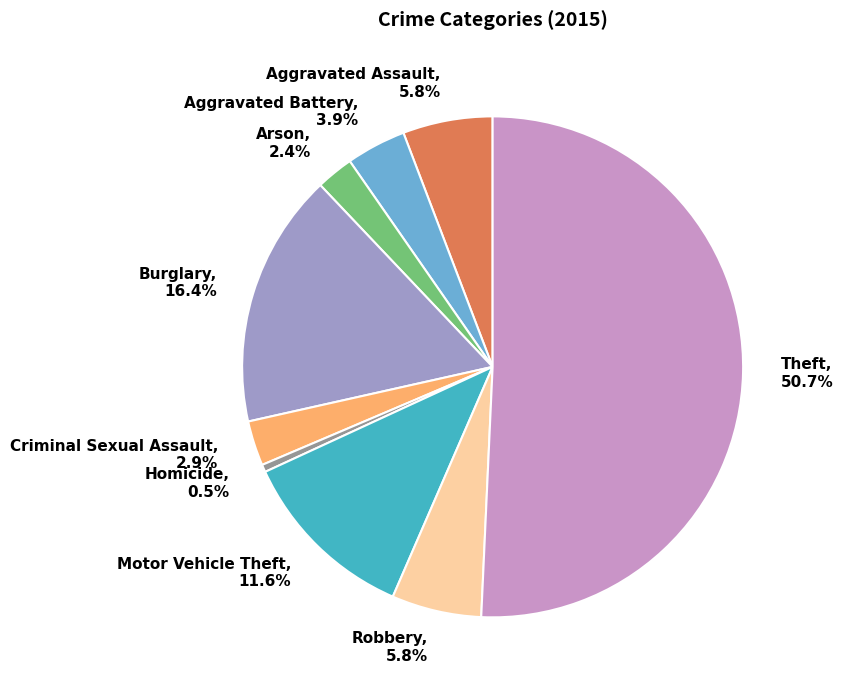

Combined, what portion of the pie is Burglary and Robbery?

22.2%